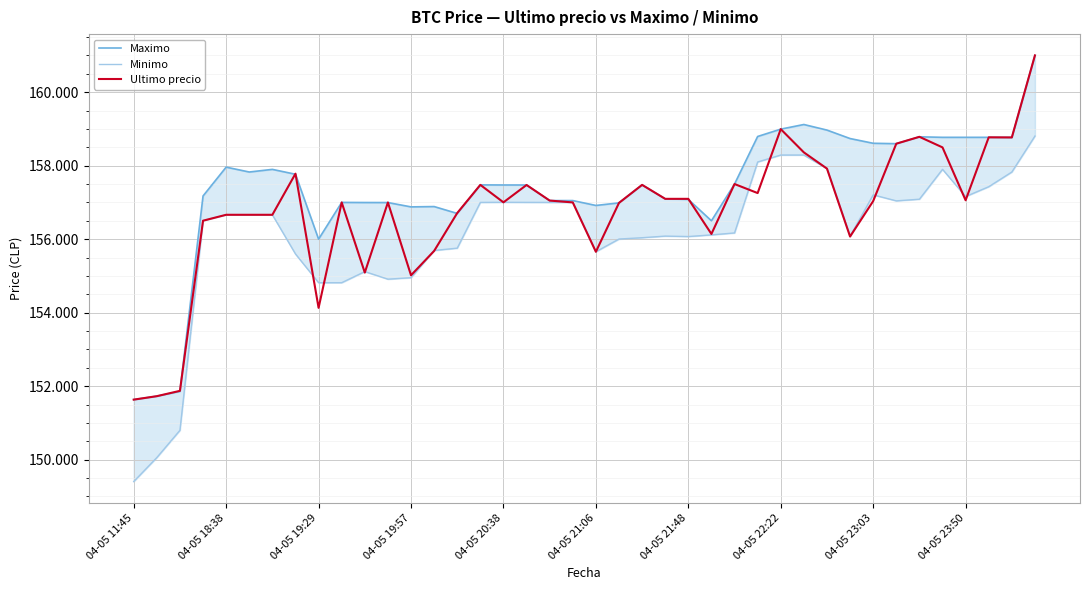

At 04-05 21:06, list the series in order from smallest to largest.

Minimo, Ultimo precio, Maximo